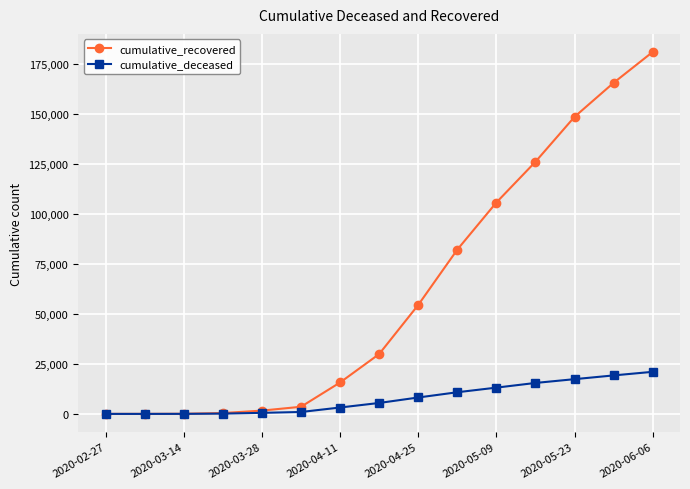

Which series has the widest spread of values?

cumulative_recovered